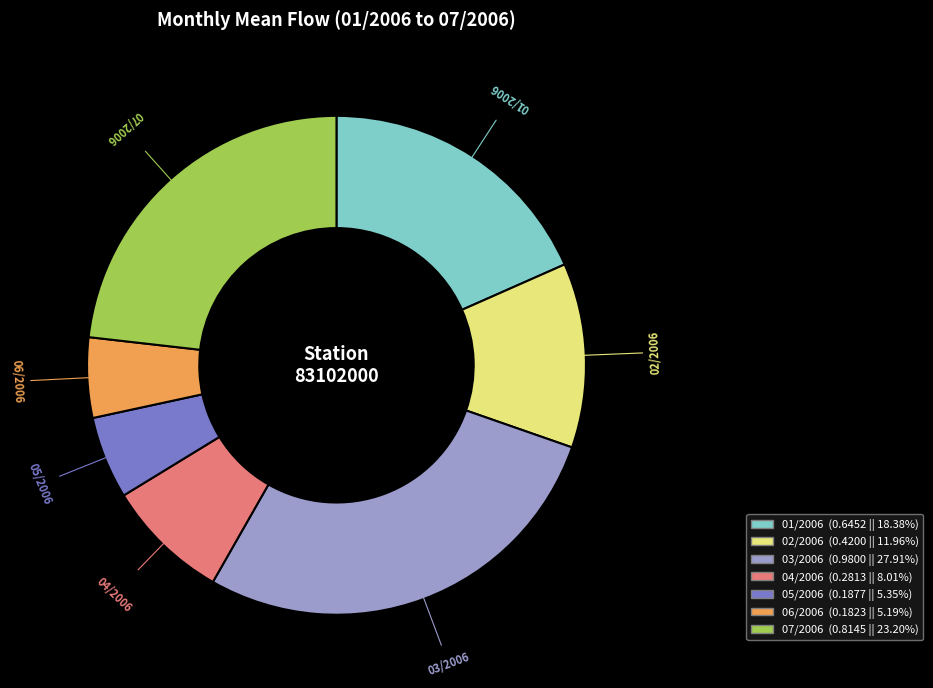

Count the number of slices in the pie.

7